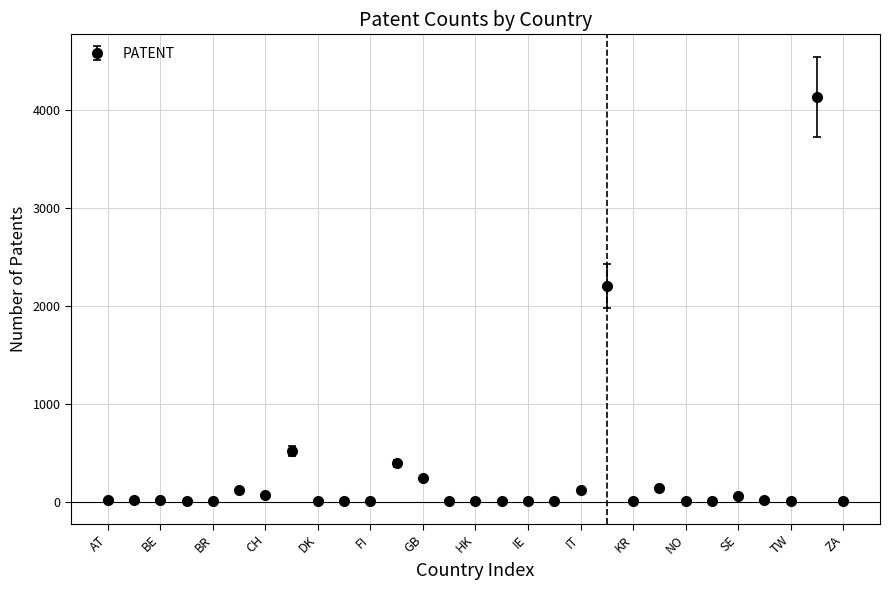

What is the average value?

279